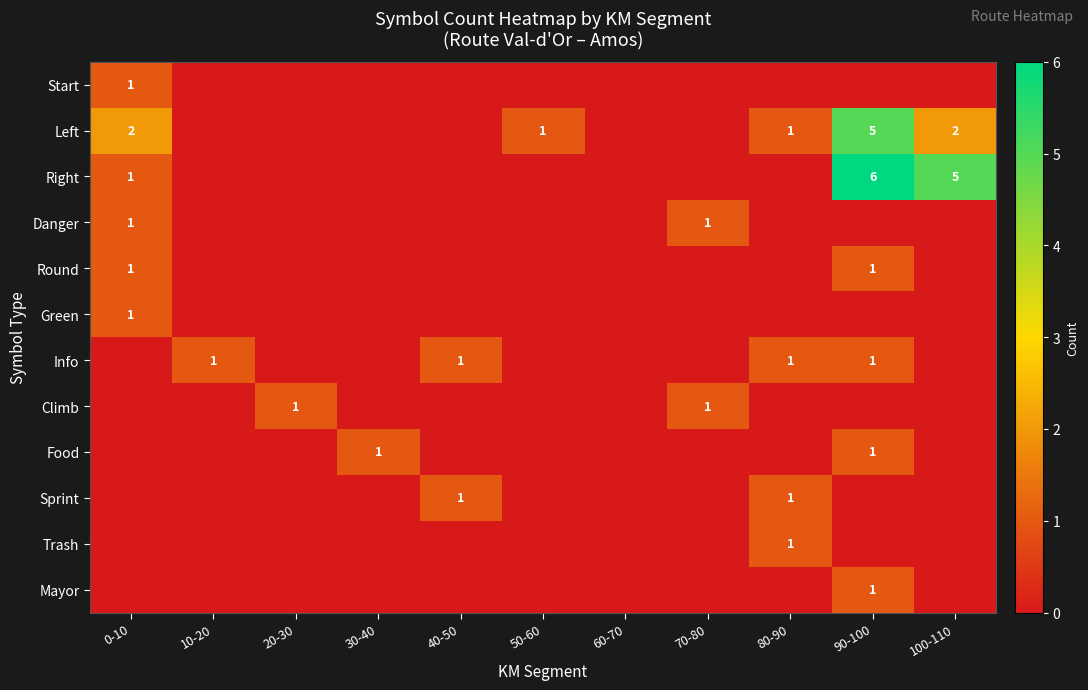

The Climb series shows 1 at 70-80. True or false?

True